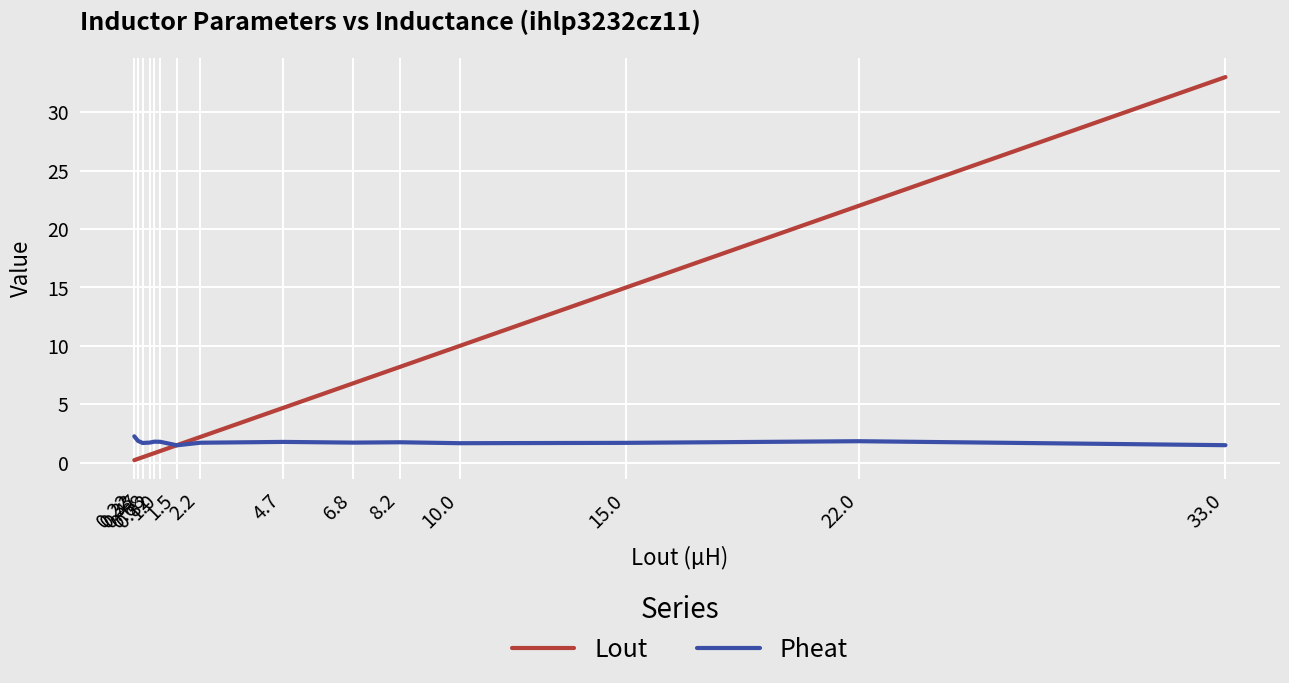

What is the maximum value for Pheat?

2.3